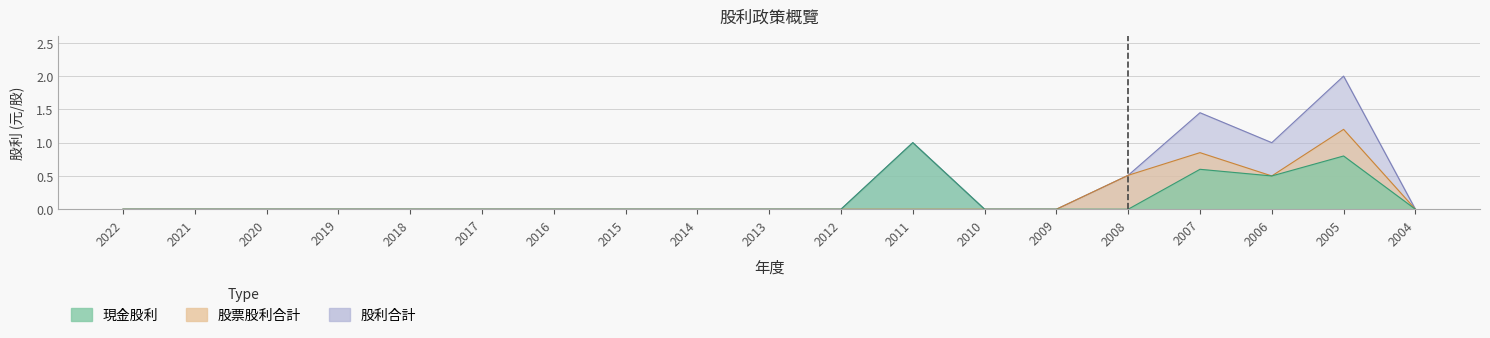

What are all the series names shown in the legend?

現金股利, 股票股利合計, 股利合計